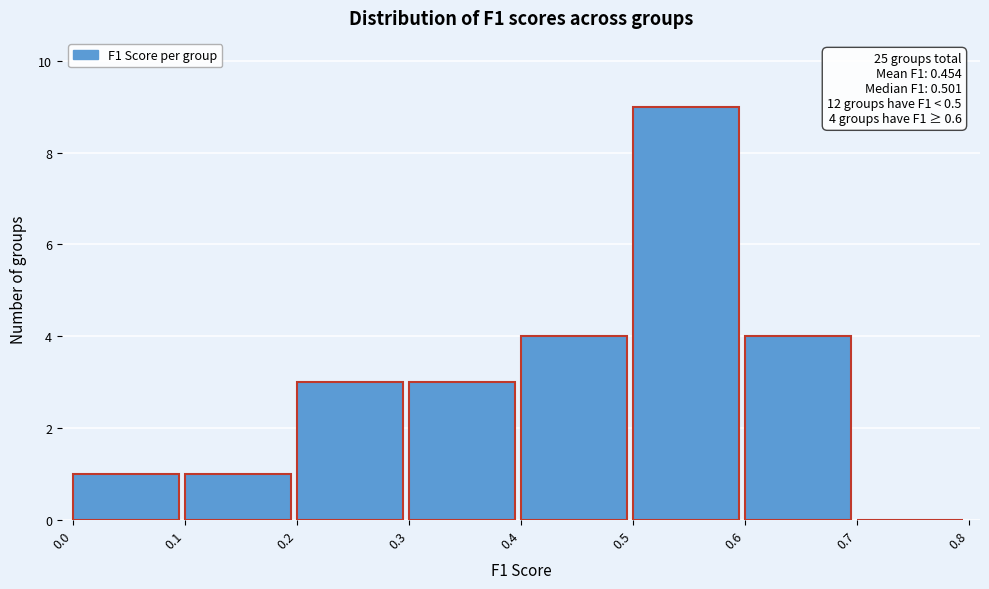

Which range on the x-axis has the tallest bar?

0.5 to 0.6